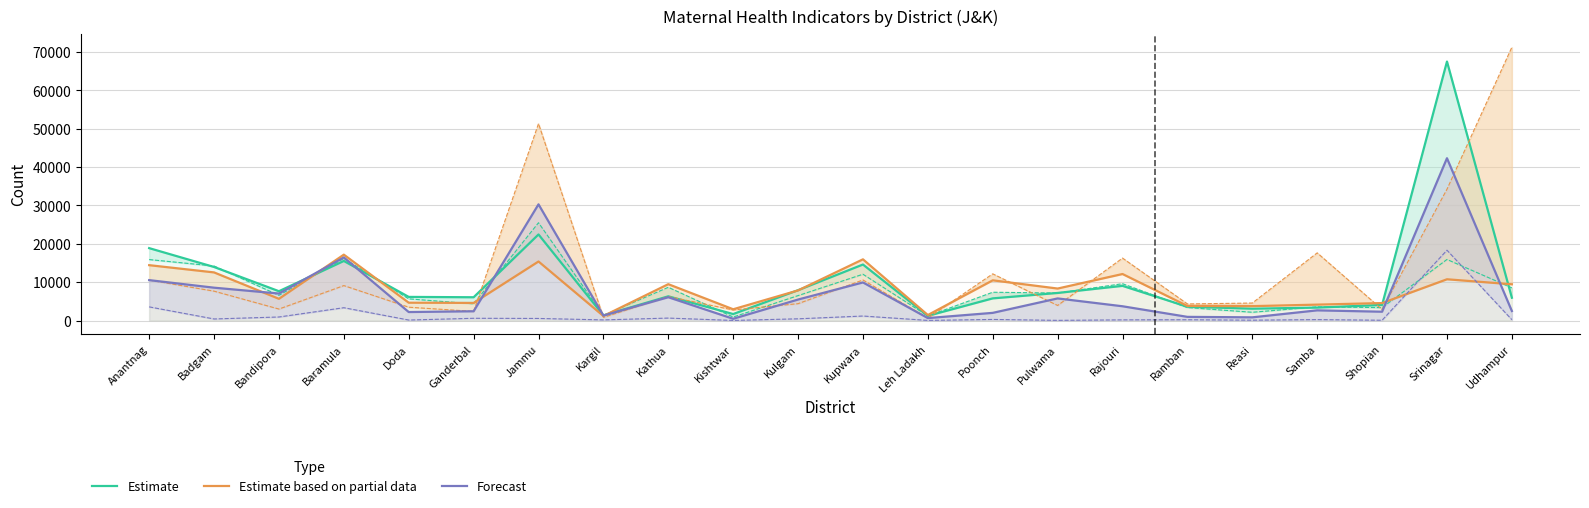

What is the label of the 9th point from the left?

Kathua